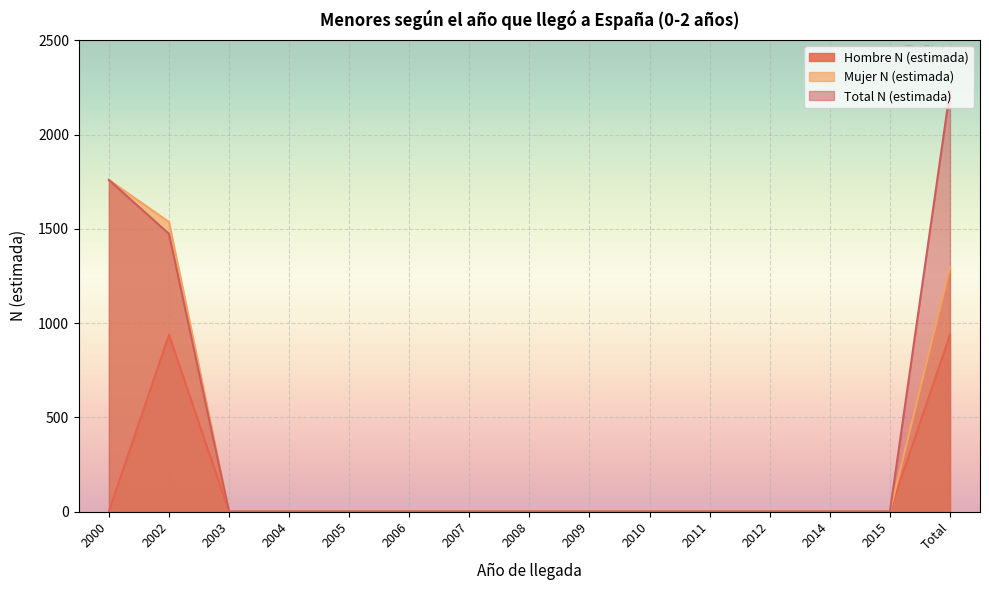

True or false: Hombre N (estimada) has a value of 347 at 2015.

False